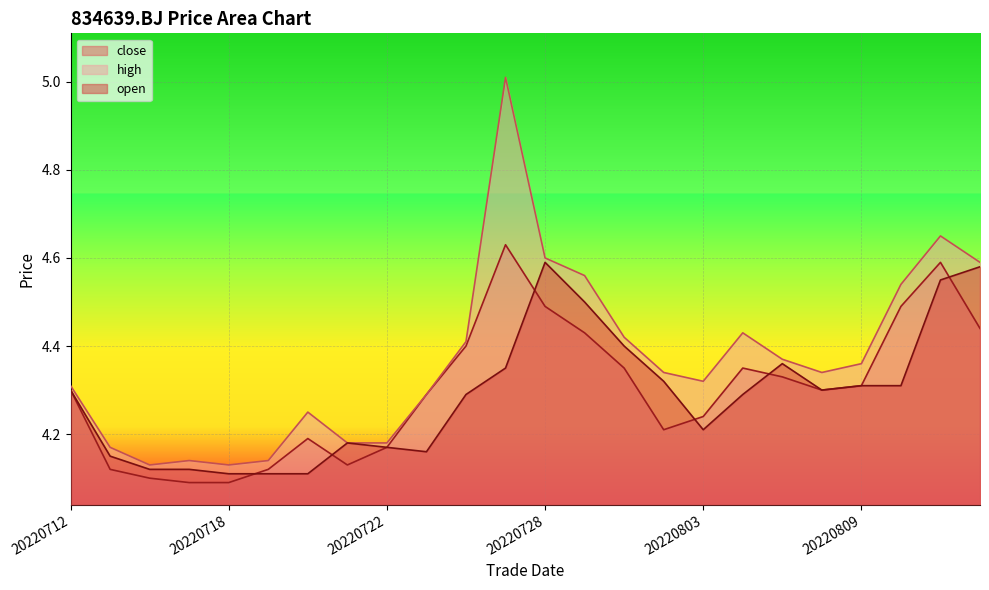

What is the value of the open point at the 17th from the left?

4.2